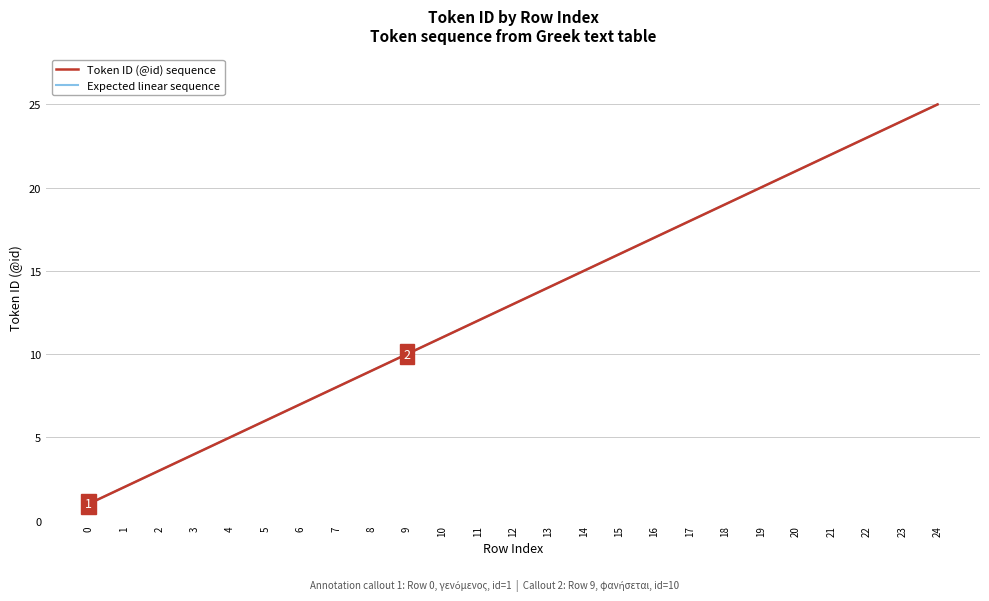

Between 5 and 23, which is larger?

23